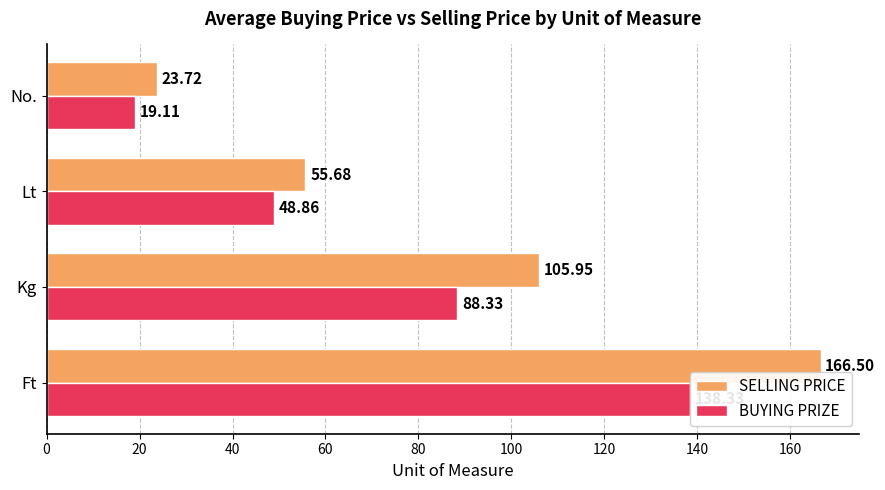

Which series has the largest total across all categories?

SELLING PRICE